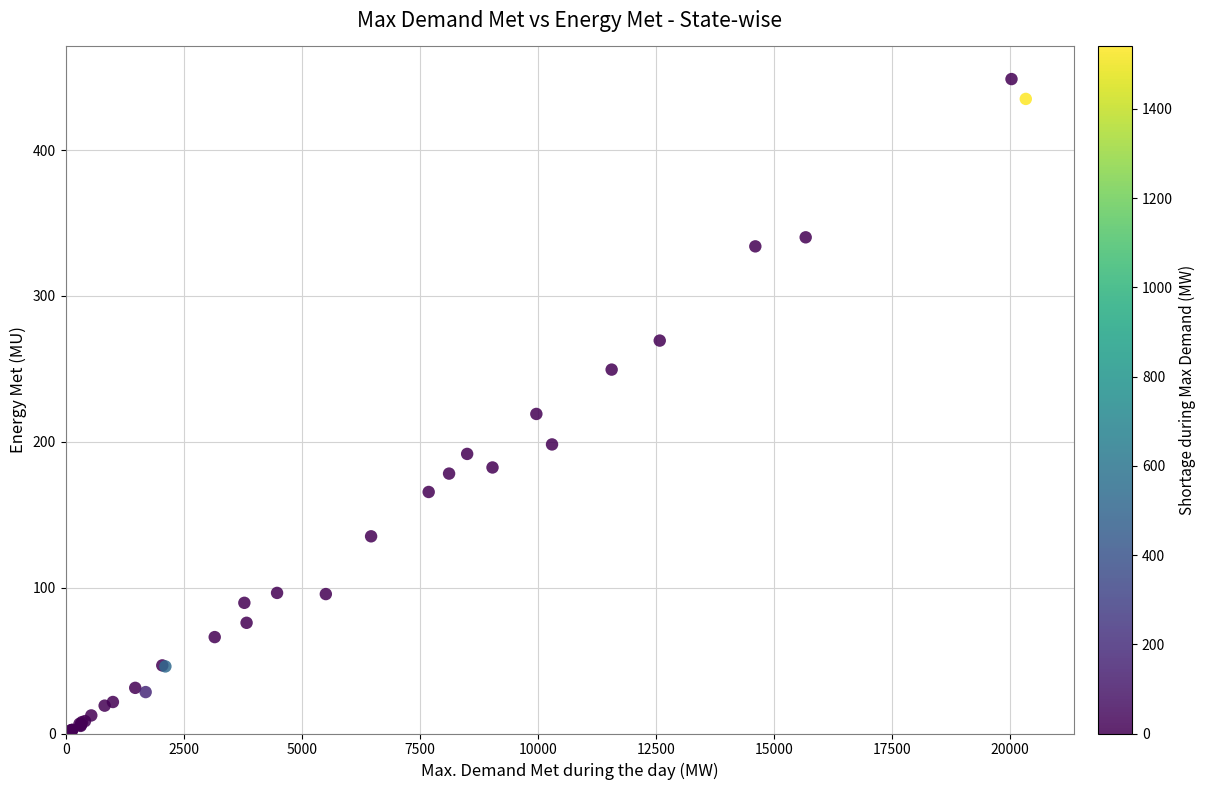

What Y value in the scatter plot is closest to 225?

219.1